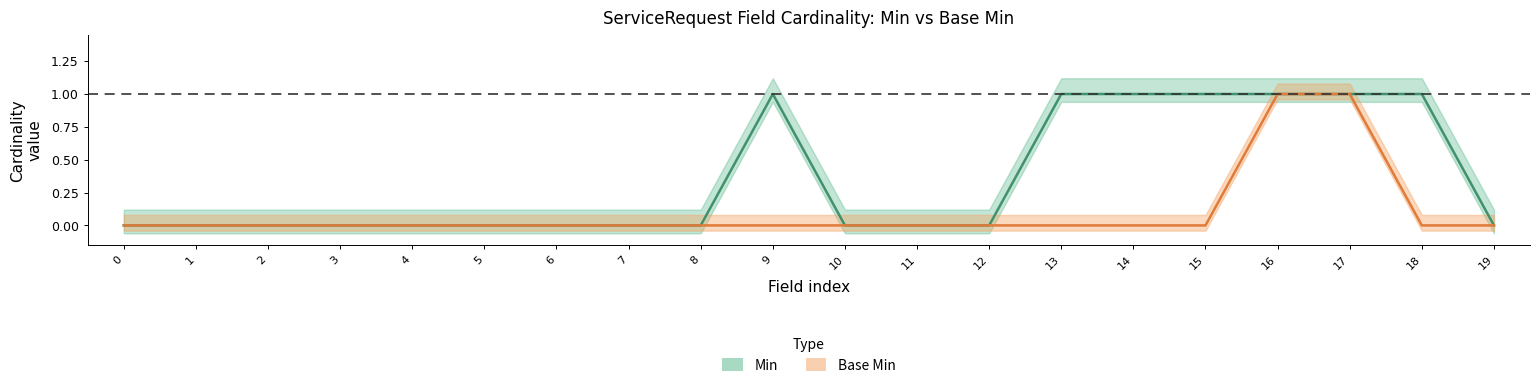

List the series in order of their overall mean, highest first.

Min, Base Min